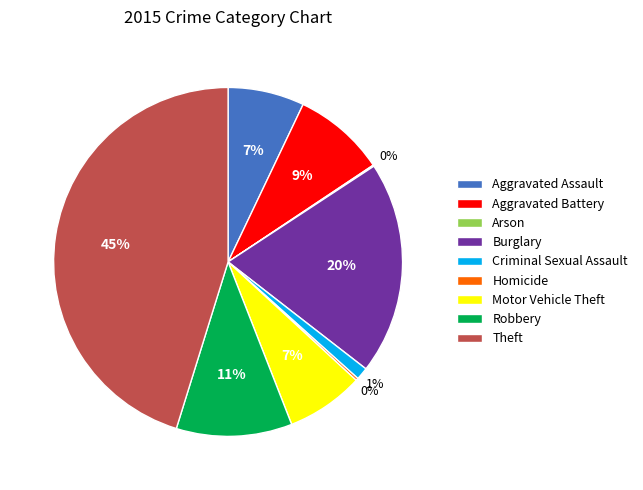

The Criminal Sexual Assault slice represents 1% of the pie. True or false?

True